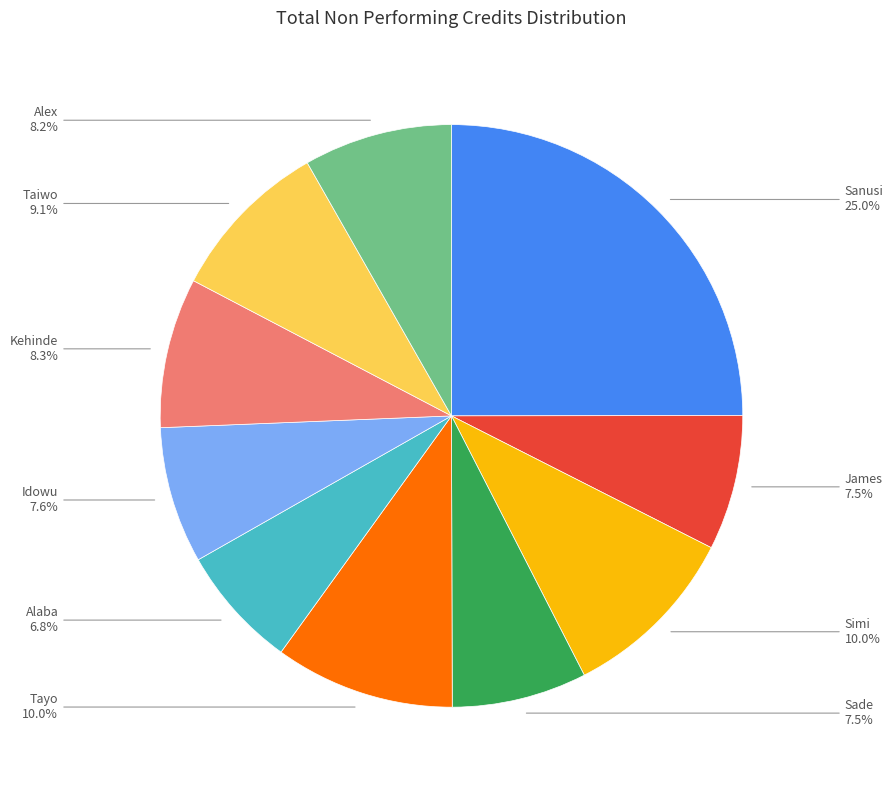

Is there a majority slice in this chart?

No